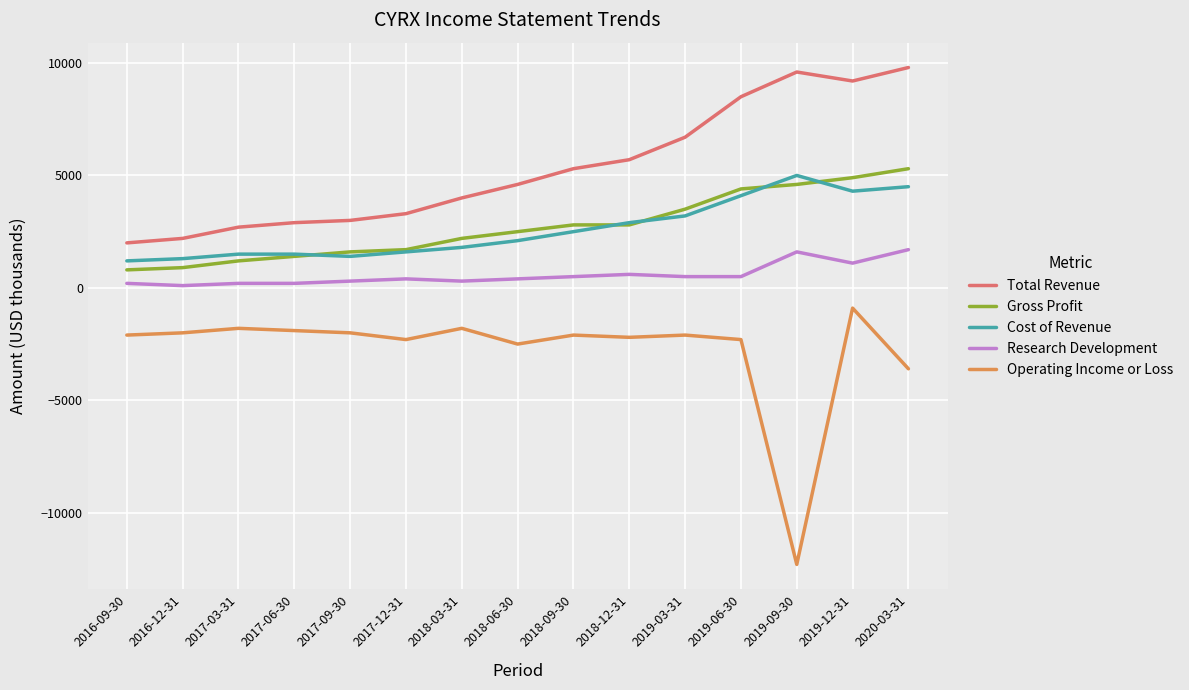

Rank the series by their maximum value, from lowest to highest.

Operating Income or Loss, Research Development, Cost of Revenue, Gross Profit, Total Revenue